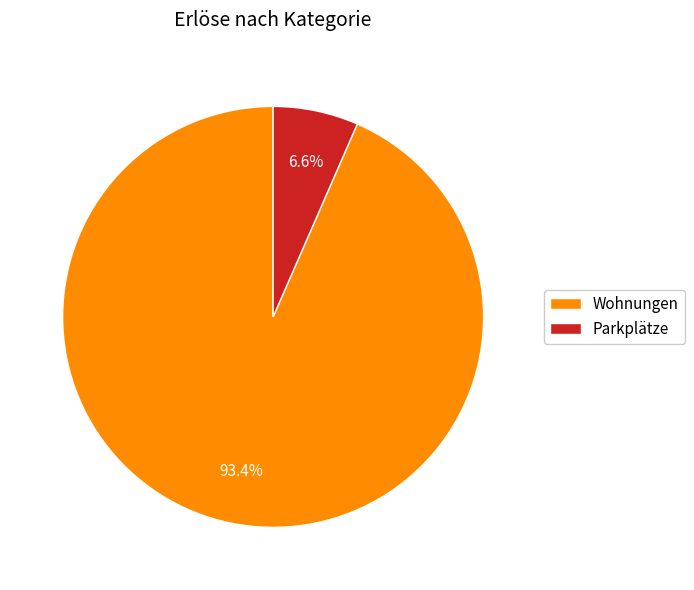

To the nearest percent, what is the combined percentage of Parkplätze and Wohnungen?

100%